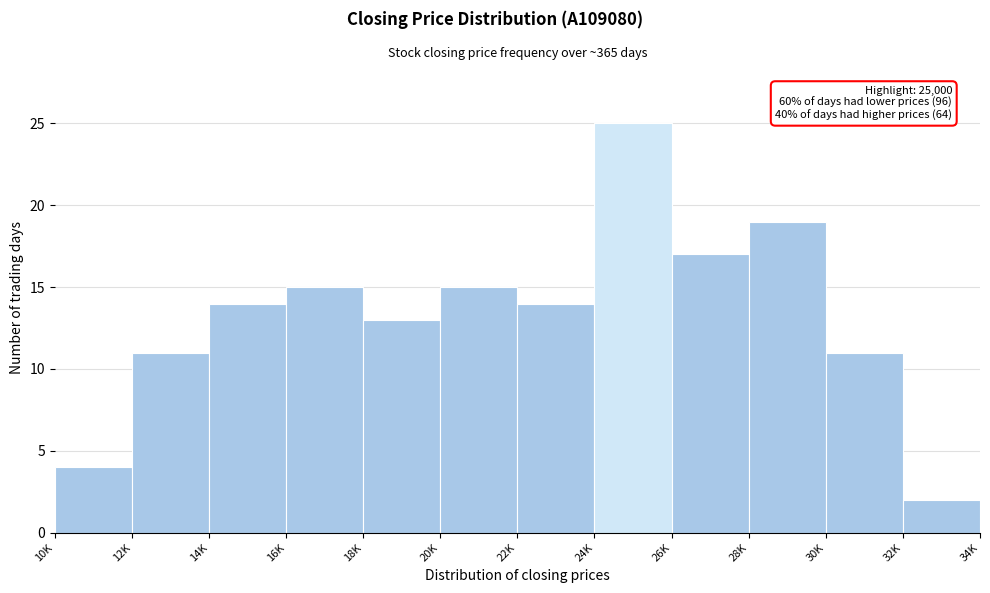

Reading left to right, what are all the values shown in this chart?

10K=4	12K=11	14K=14	16K=15	18K=13	20K=15	22K=14	24K=25	26K=17	28K=19	30K=11	32K=2